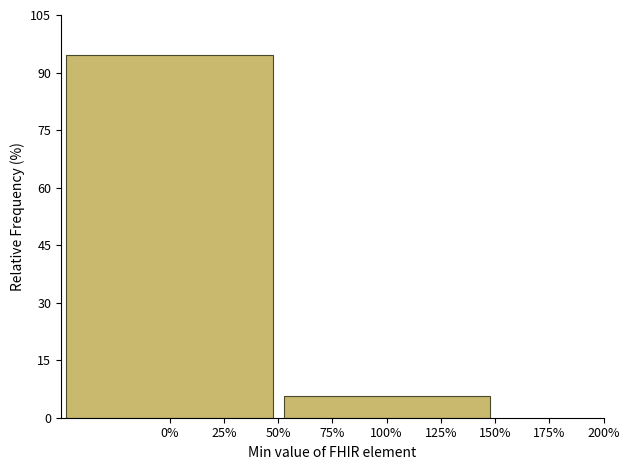

Reading left to right, extract all data points from this chart.

0%=94.4	100%=5.6